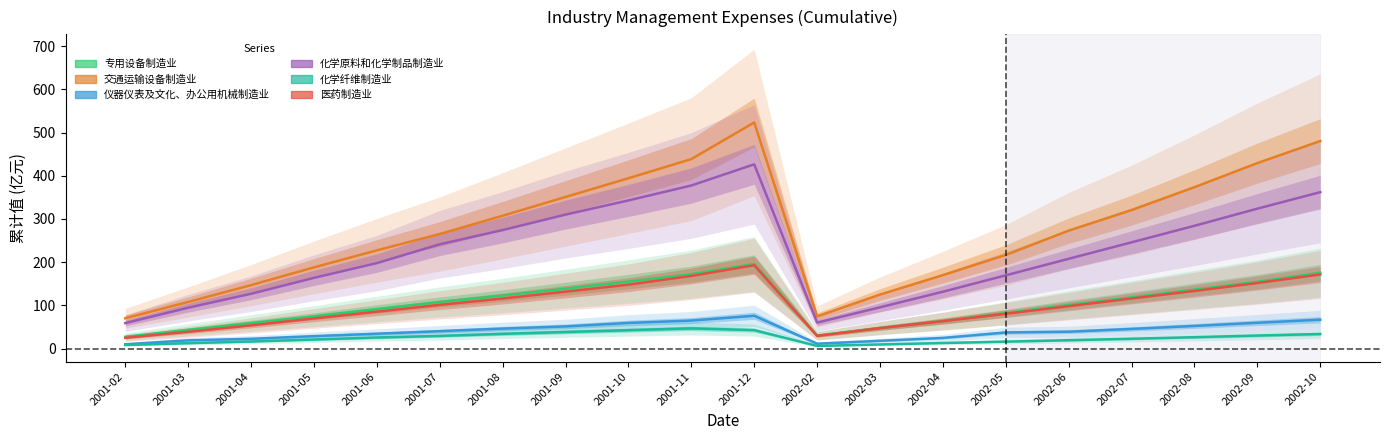

Is the value of 化学原料和化学制品制造业管理费用 at 2001-05 greater than the value of 医药制造业管理费用 at 2002-05?

Yes